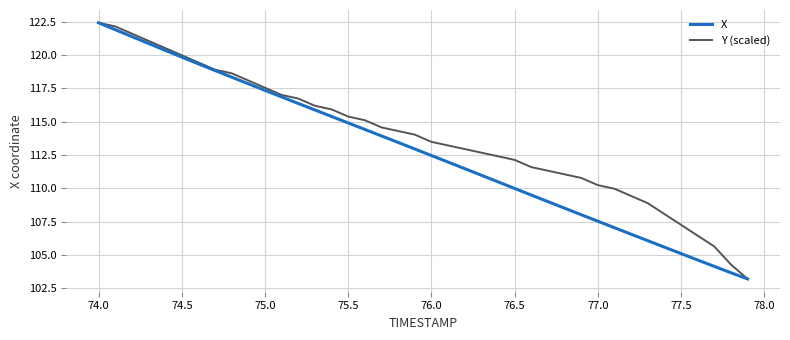

What is the highest value of the Y (scaled) series?

122.4